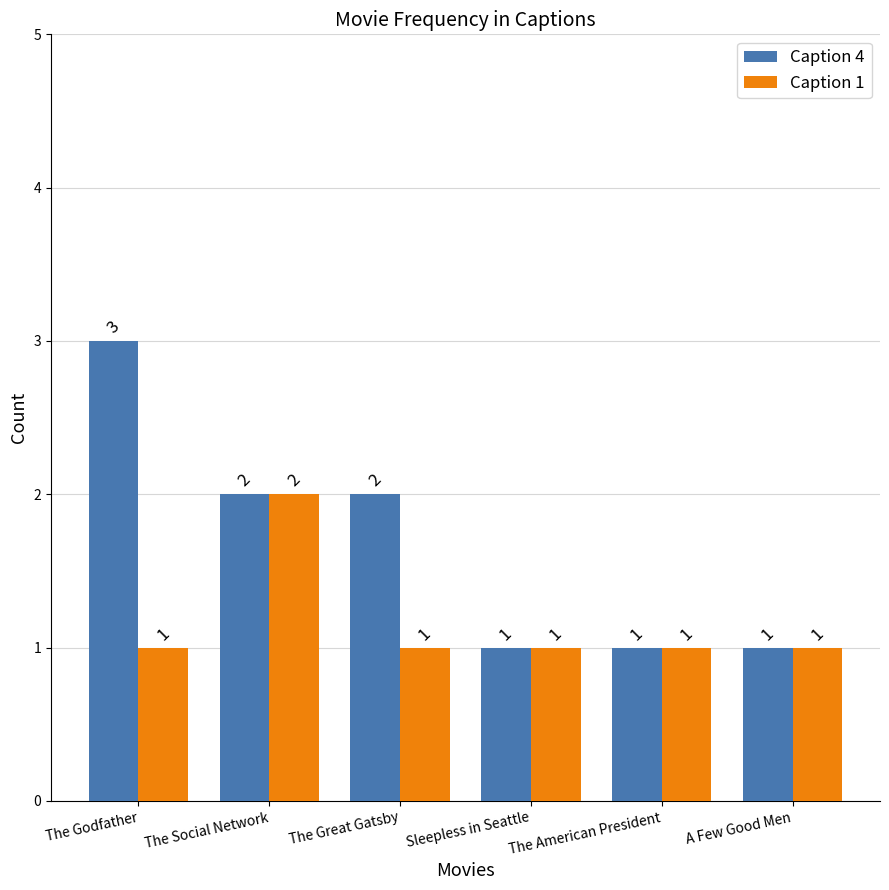

What is the difference between the Caption 1 values at The Social Network and A Few Good Men?

1